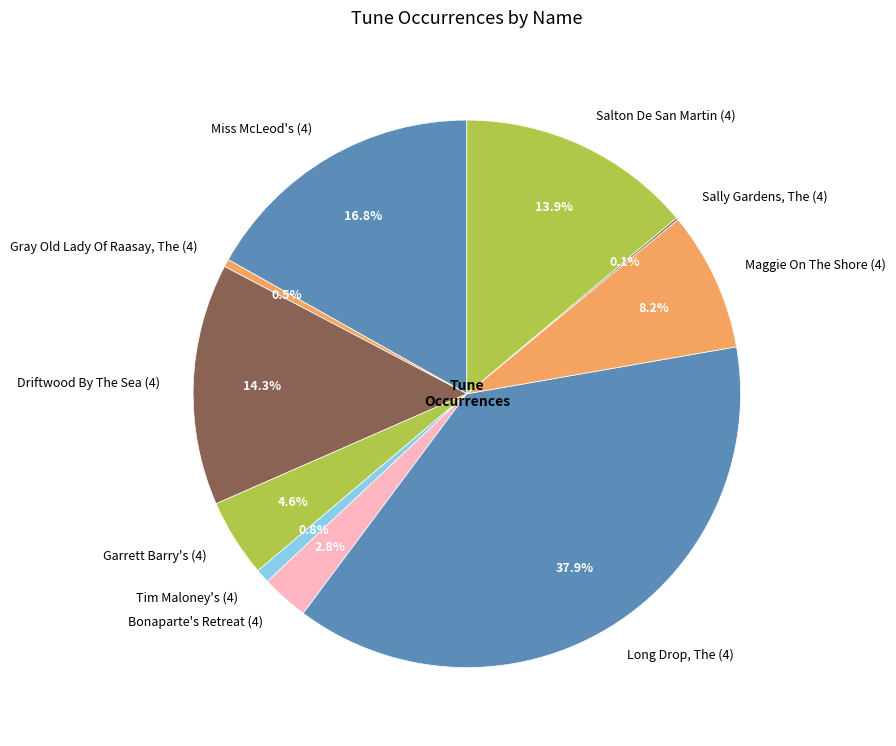

Does any single category account for the majority?

No